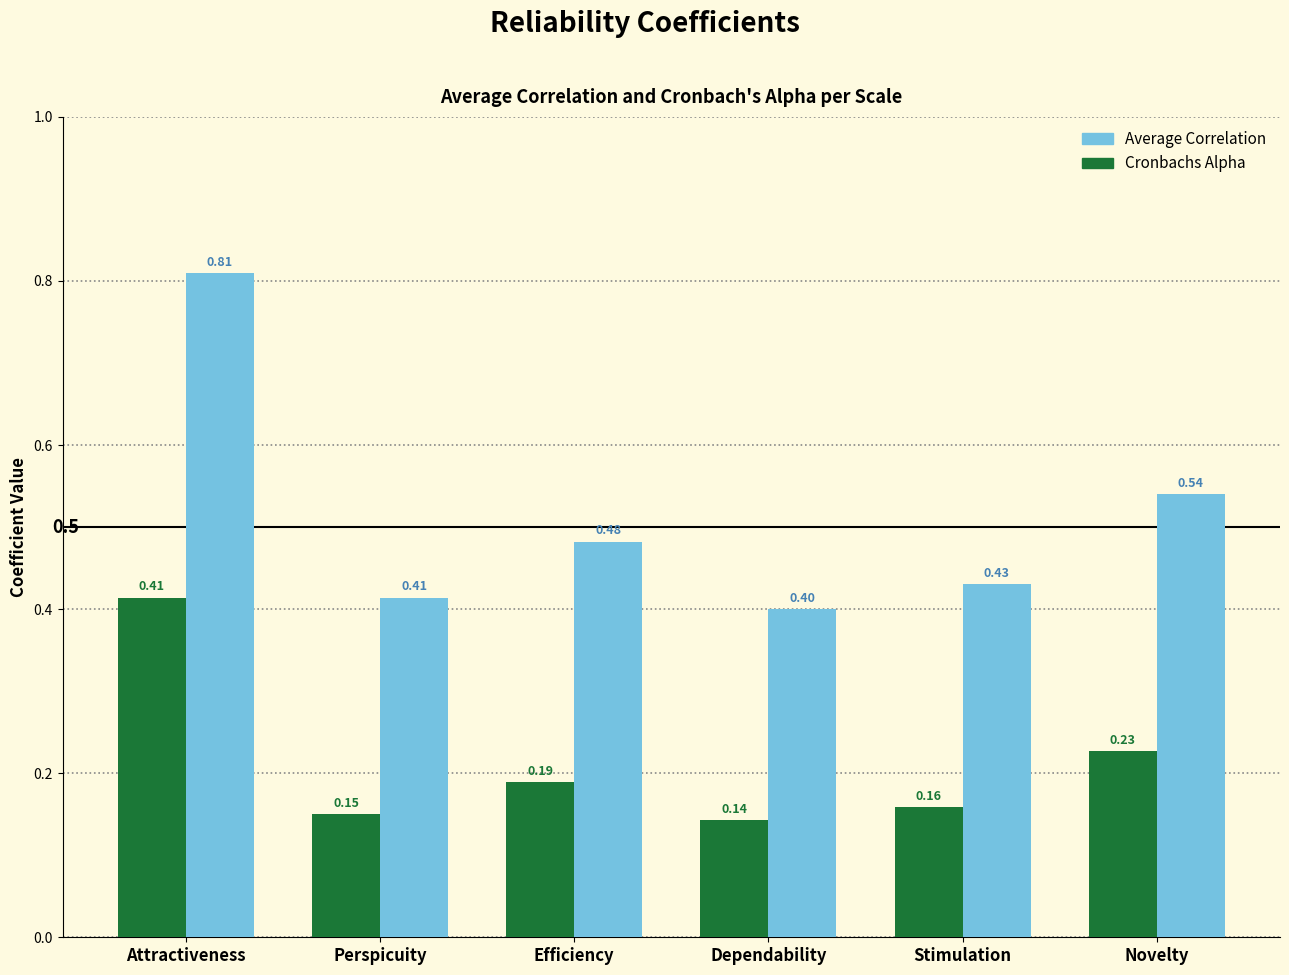

At how many categories does at least one series exceed 0?

6